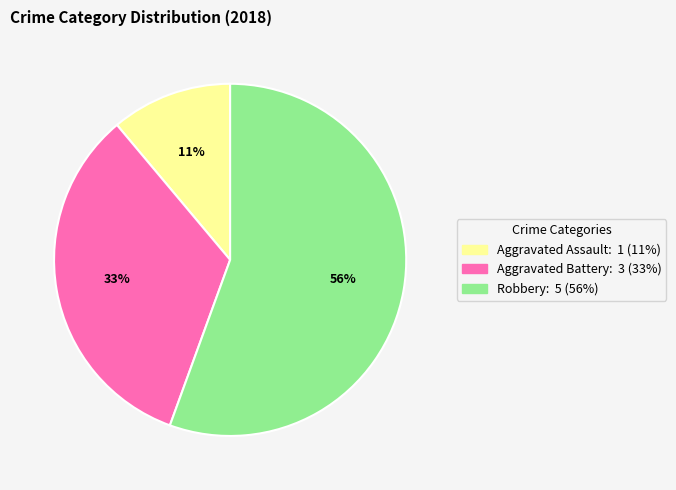

To the nearest percent, what is the average slice percentage?

33%